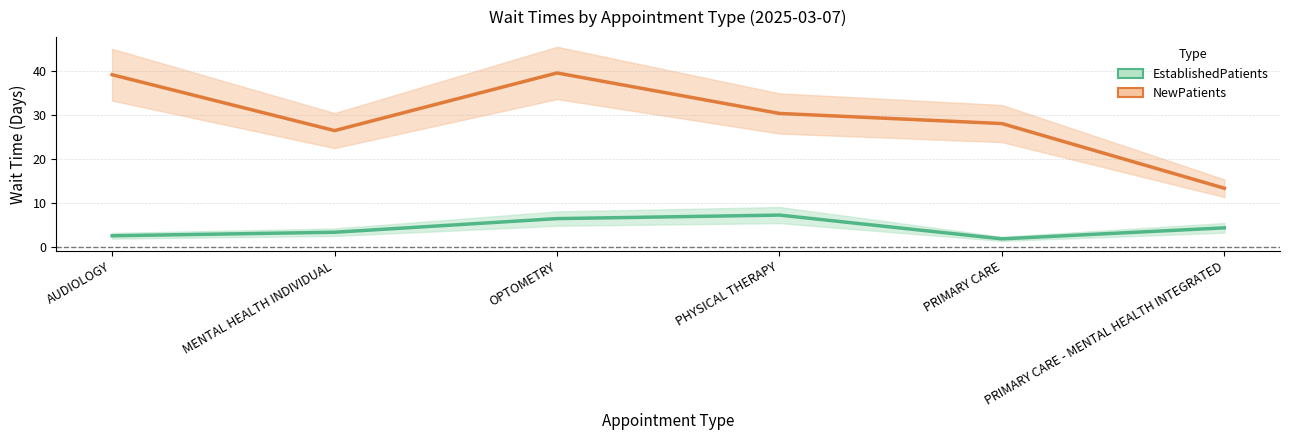

In EstablishedPatients, how many points are lower than both neighbors (excluding endpoints)?

1